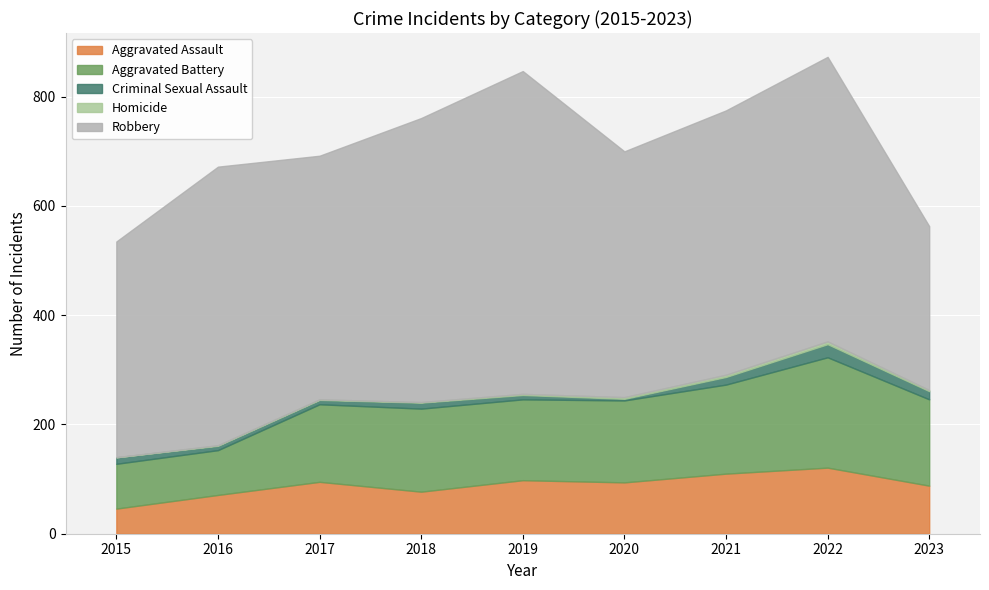

At 2016, list the series in order from largest to smallest.

Robbery, Aggravated Battery, Aggravated Assault, Criminal Sexual Assault, Homicide